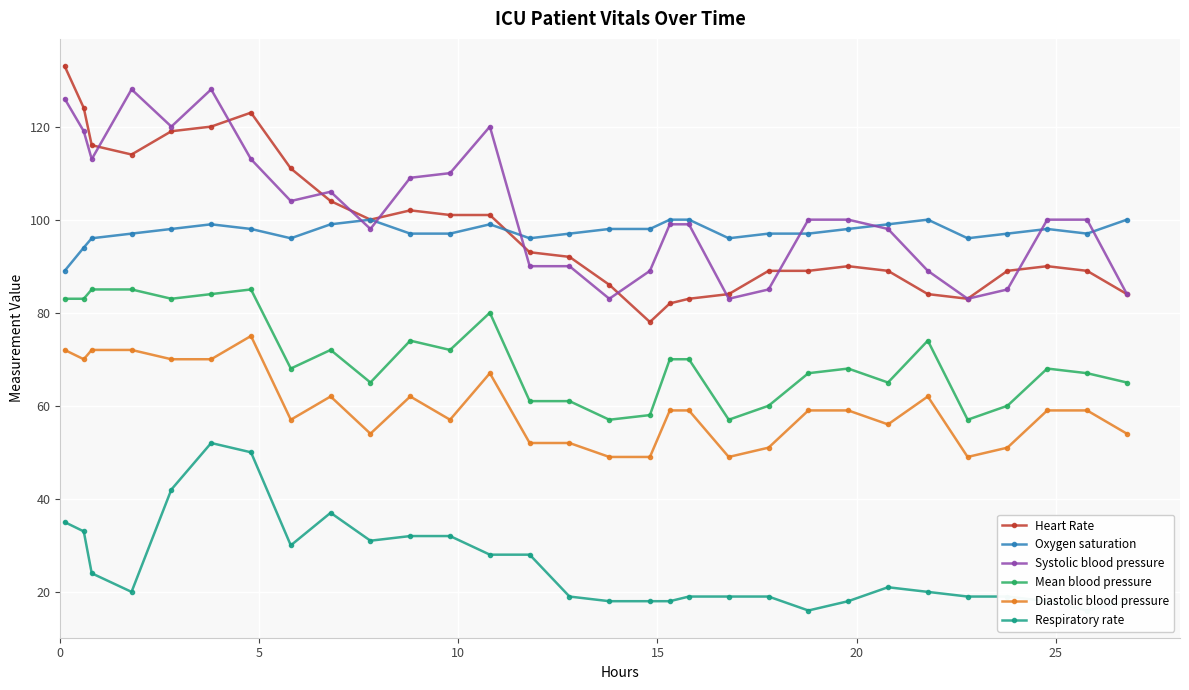

True or false: Diastolic blood pressure and Oxygen saturation cross at least once.

False